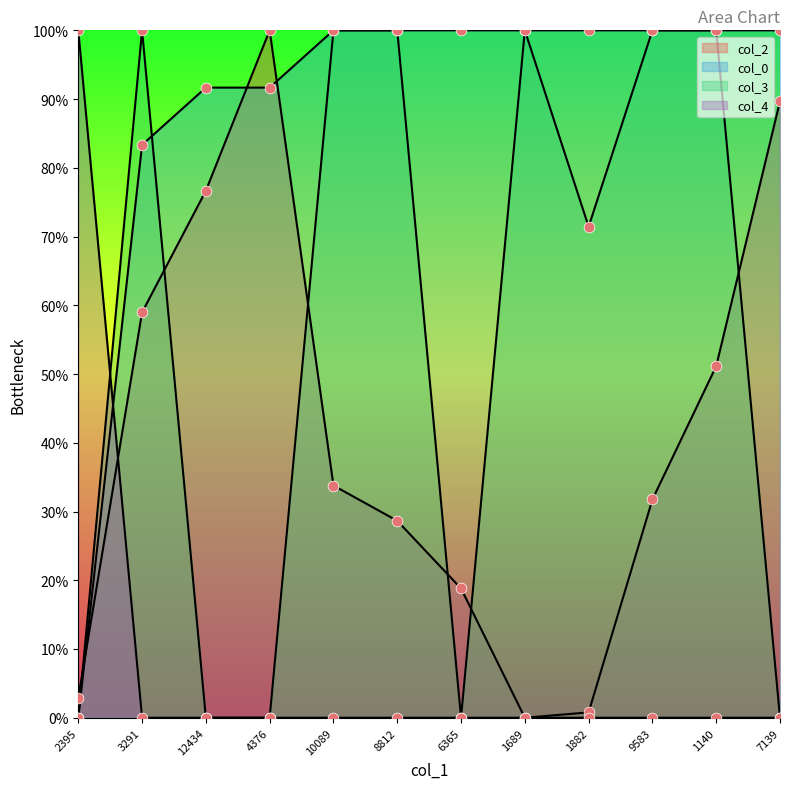

Which series contains the lowest Y value?

col_2